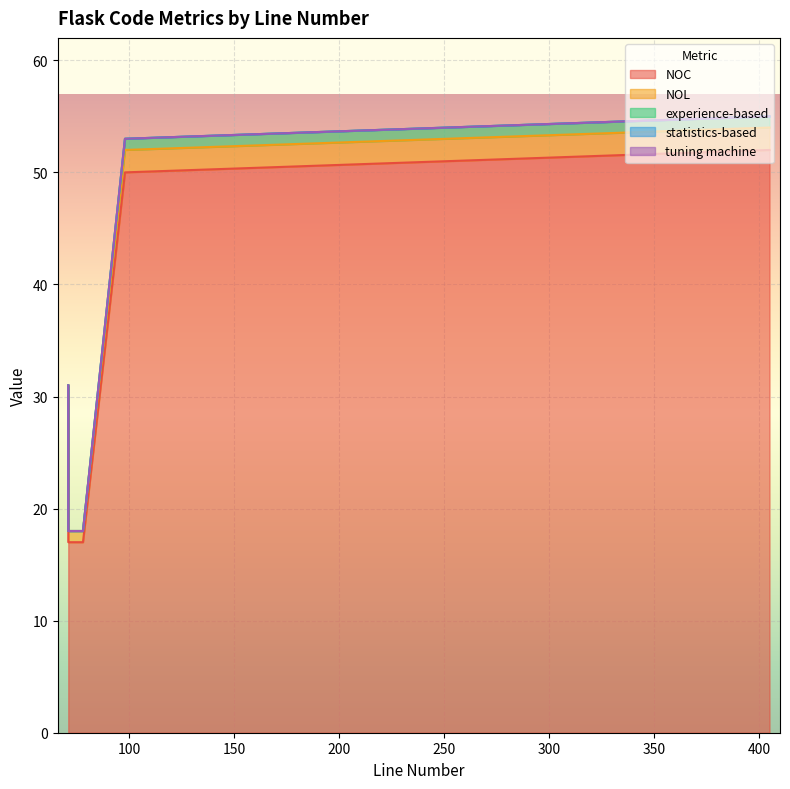

True or false: statistics-based and NOL cross at least once.

False